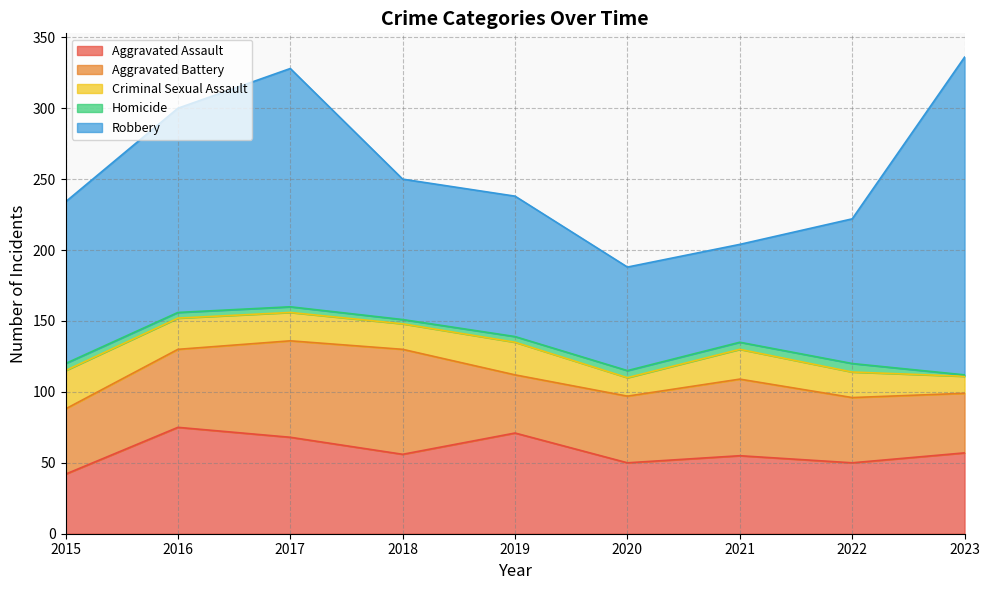

Reading right to left, transcribe all the data shown in this chart.

Aggravated Assault: 2023=57	2022=50	2021=55	2020=50	2019=71	2018=56	2017=68	2016=75	2015=42
Aggravated Battery: 2023=42	2022=46	2021=54	2020=47	2019=41	2018=74	2017=68	2016=55	2015=46
Criminal Sexual Assault: 2023=12	2022=18	2021=21	2020=13	2019=23	2018=18	2017=20	2016=22	2015=27
Homicide: 2023=1	2022=6	2021=5	2020=5	2019=4	2018=3	2017=4	2016=4	2015=5
Robbery: 2023=224	2022=102	2021=69	2020=73	2019=99	2018=99	2017=168	2016=144	2015=114